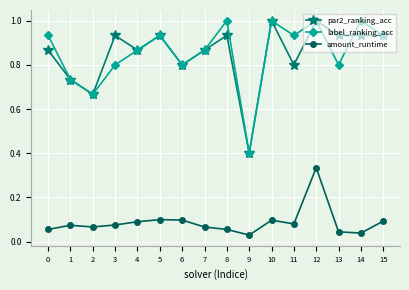

Which series changed the most between 8 and 10?

par2_ranking_acc